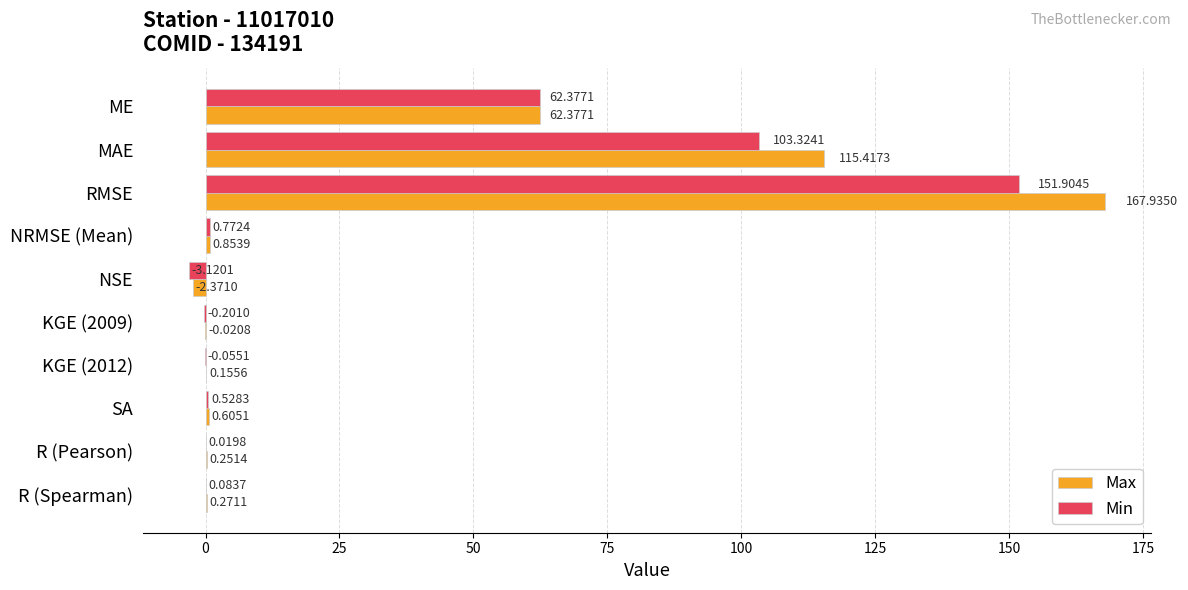

How many data points does each series have?

10